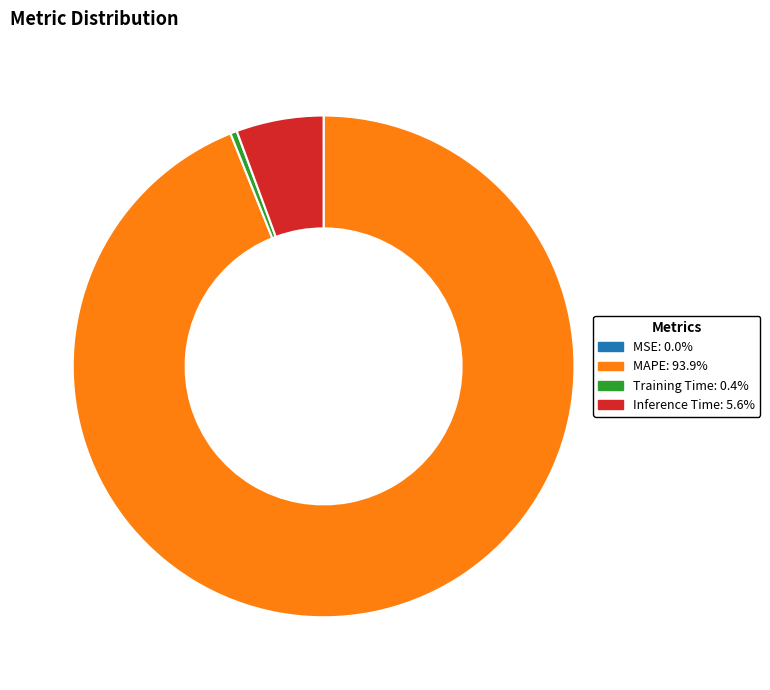

Which category has the biggest portion of the pie?

MAPE